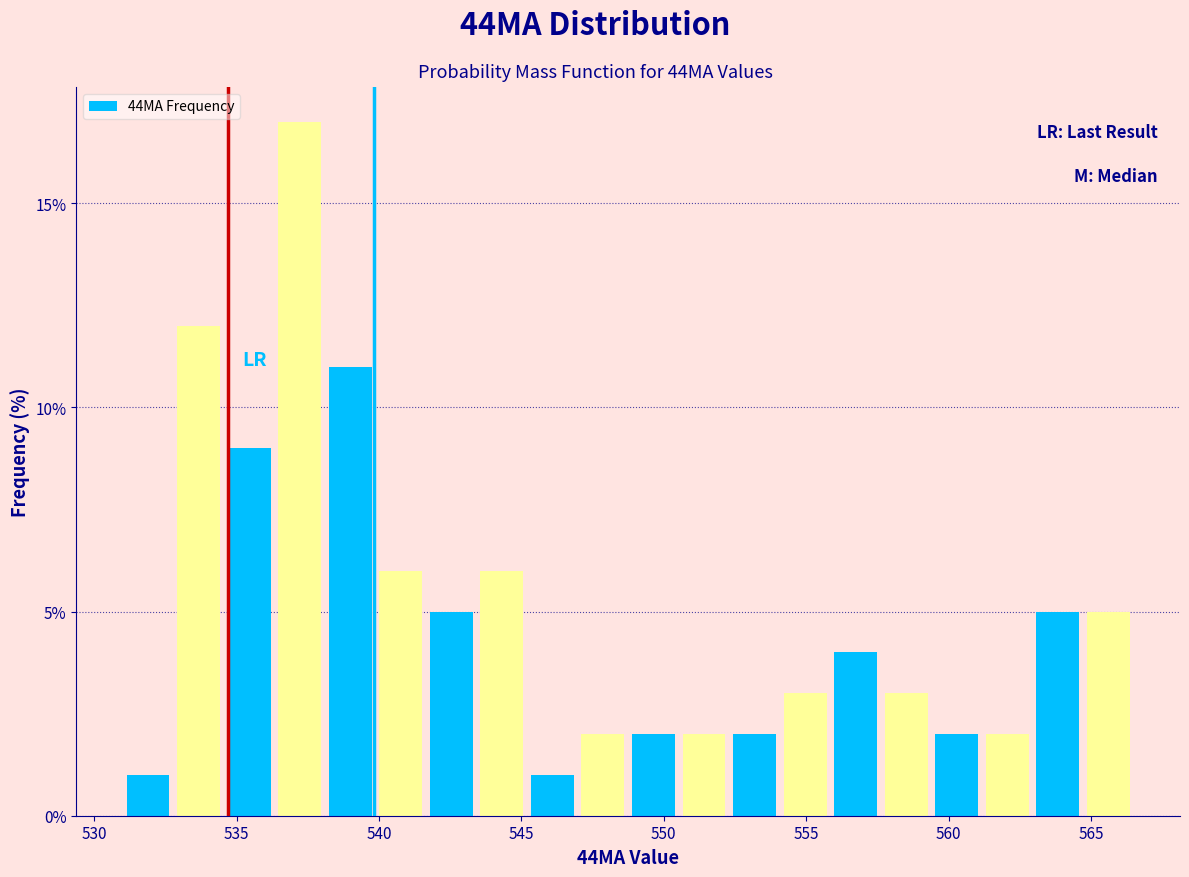

Around what value on the x-axis is the tallest bar? Give the approximate position of its centre, as read against the axis.

537.0